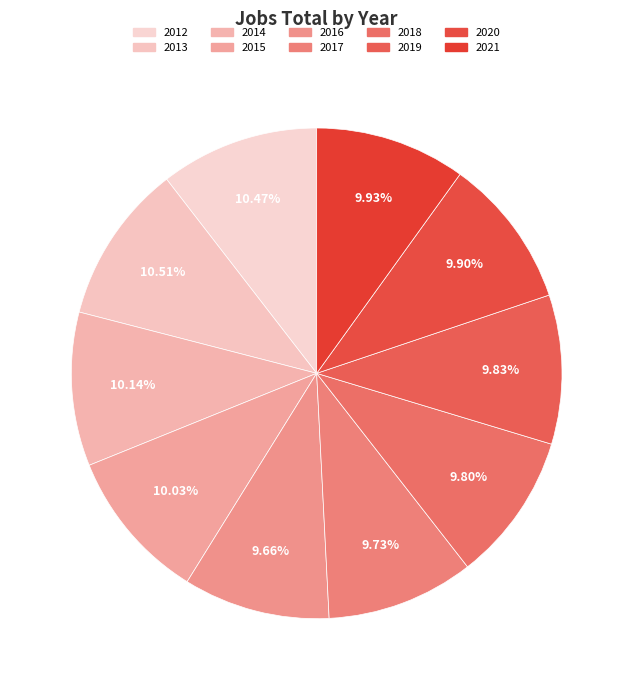

The 2016 slice represents 10% of the pie. True or false?

True